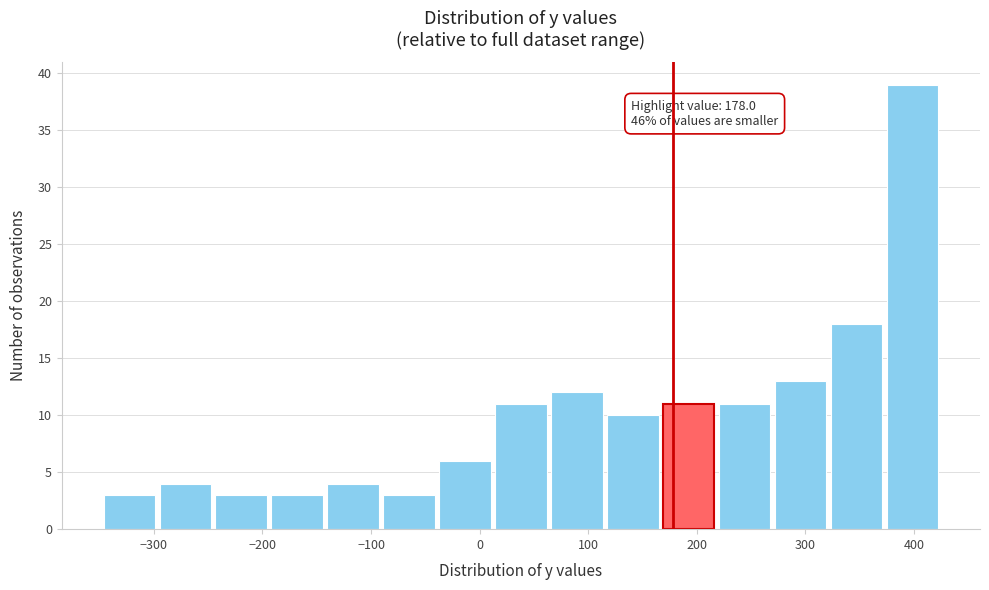

Over which range of the x-axis is the bar tallest?

380 to 430